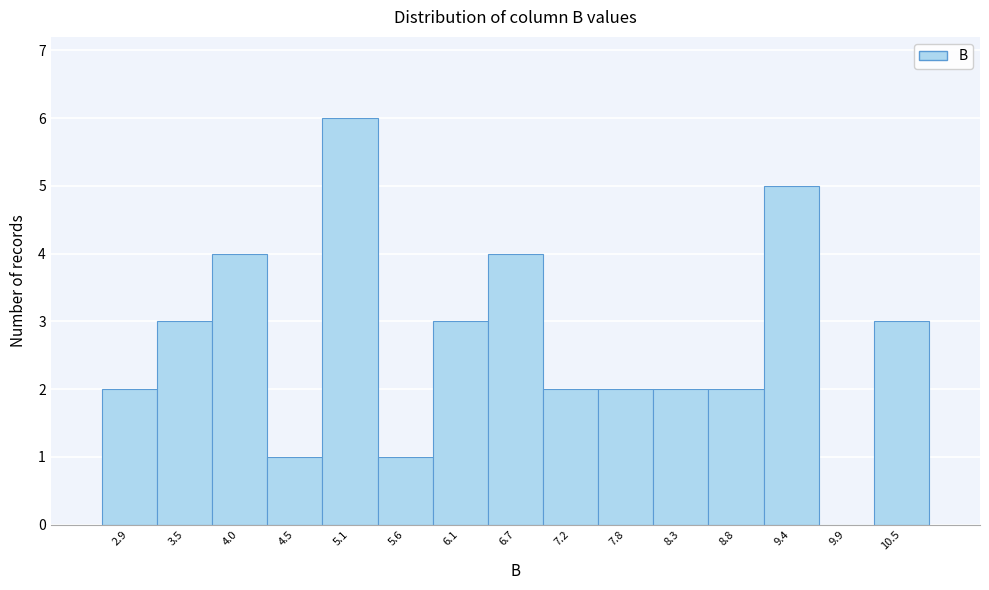

Reading left to right, list all the values displayed in this chart.

2.9=2	3.5=3	4.0=4	4.5=1	5.1=6	5.6=1	6.1=3	6.7=4	7.2=2	7.8=2	8.3=2	8.8=2	9.4=5	9.9=0	10.5=3